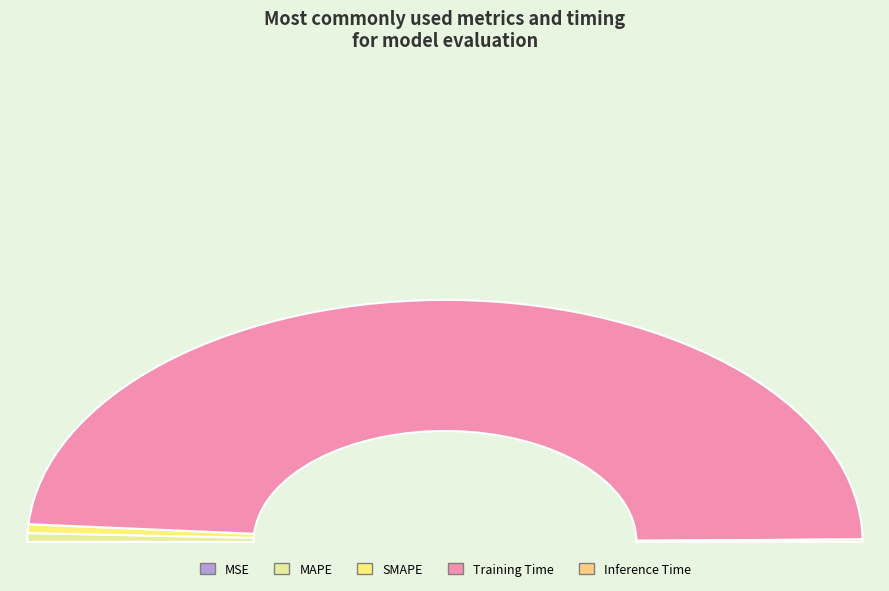

What is the total percentage of MSE and MAPE?

1.2%